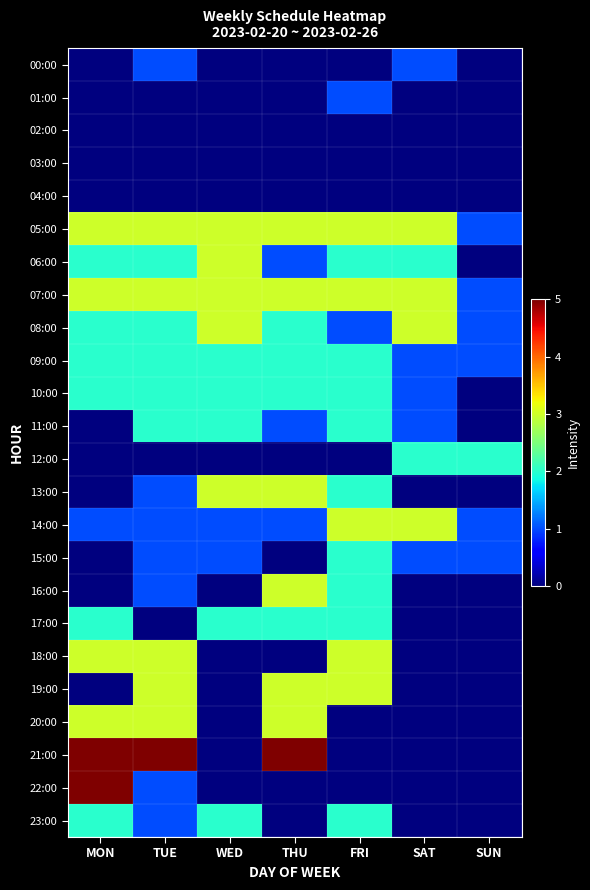

Which series has the largest range (max minus min)?

21:00